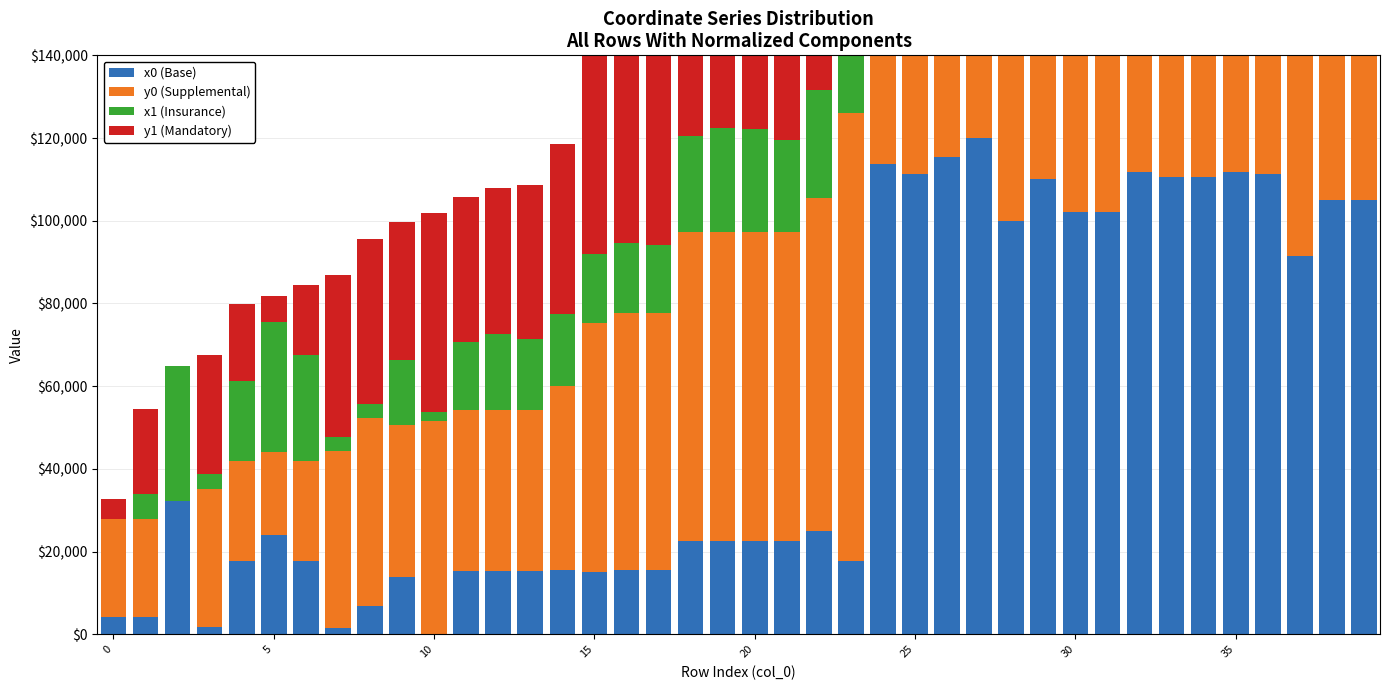

What is the maximum value for y0 (Supplemental)?

120000.0